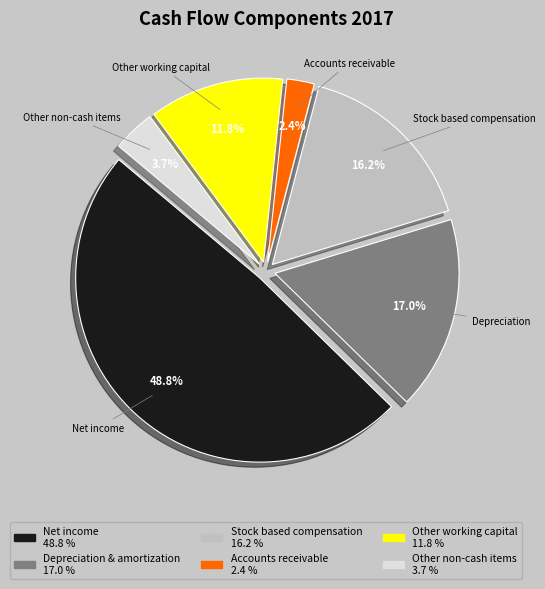

Is it true that Net income is 49% of the pie?

True